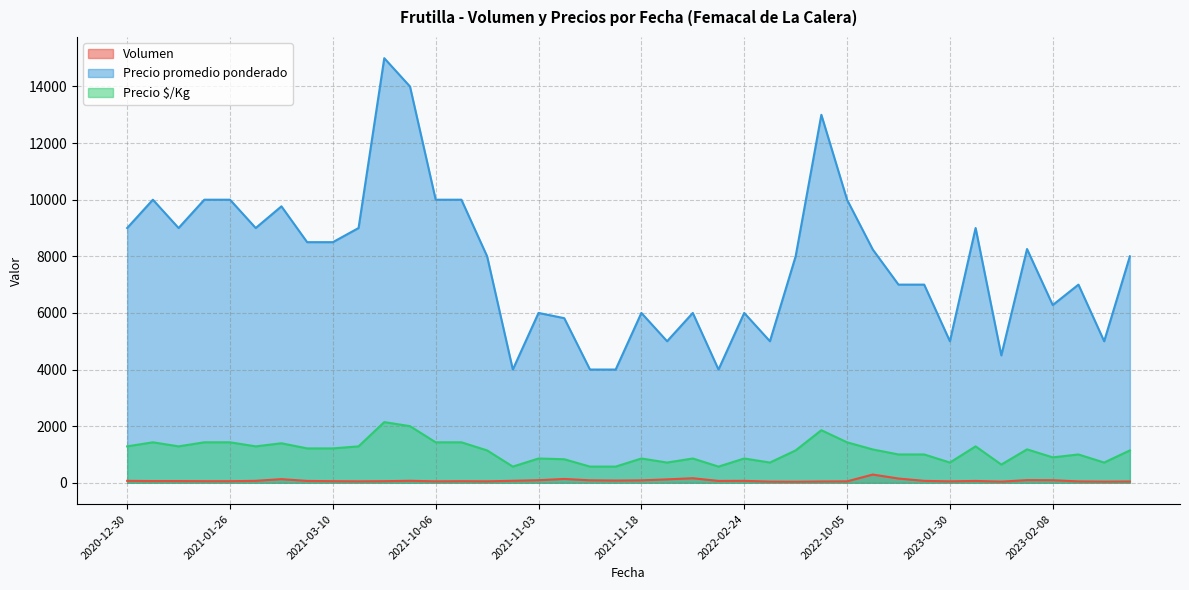

At which category is the sum across all series the highest?

2021-05-26